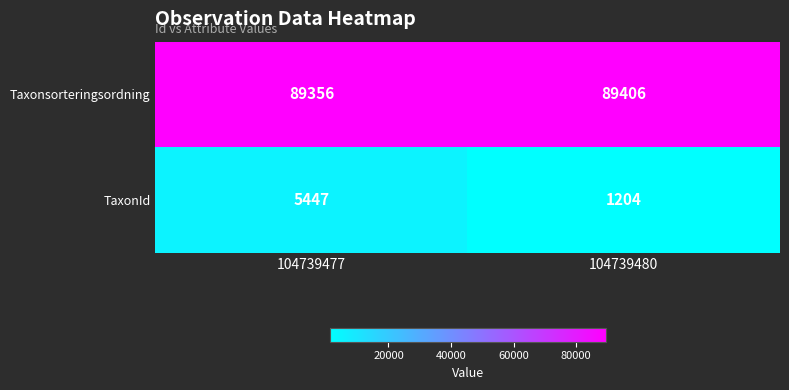

True or false: Taxonsorteringsordning has a value of 89406 at 104739480.

True